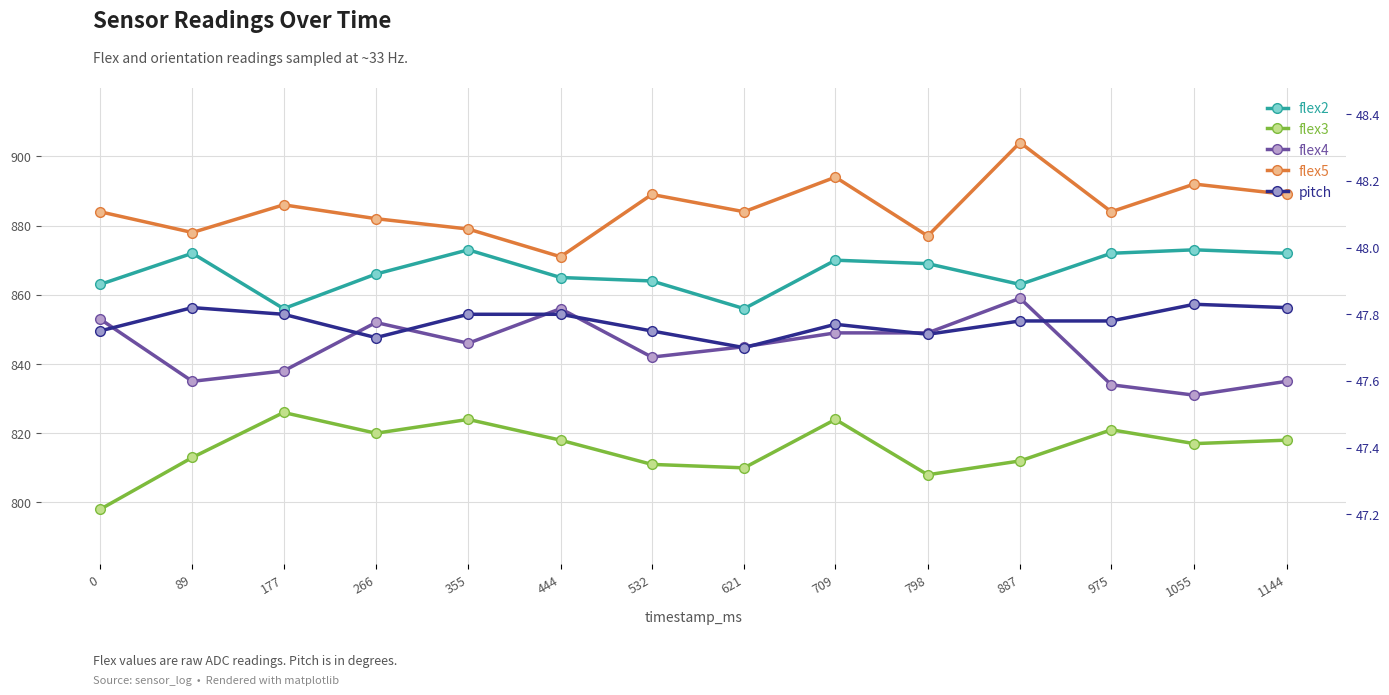

What is the difference between the flex3 values at 0 and 887?

14.0